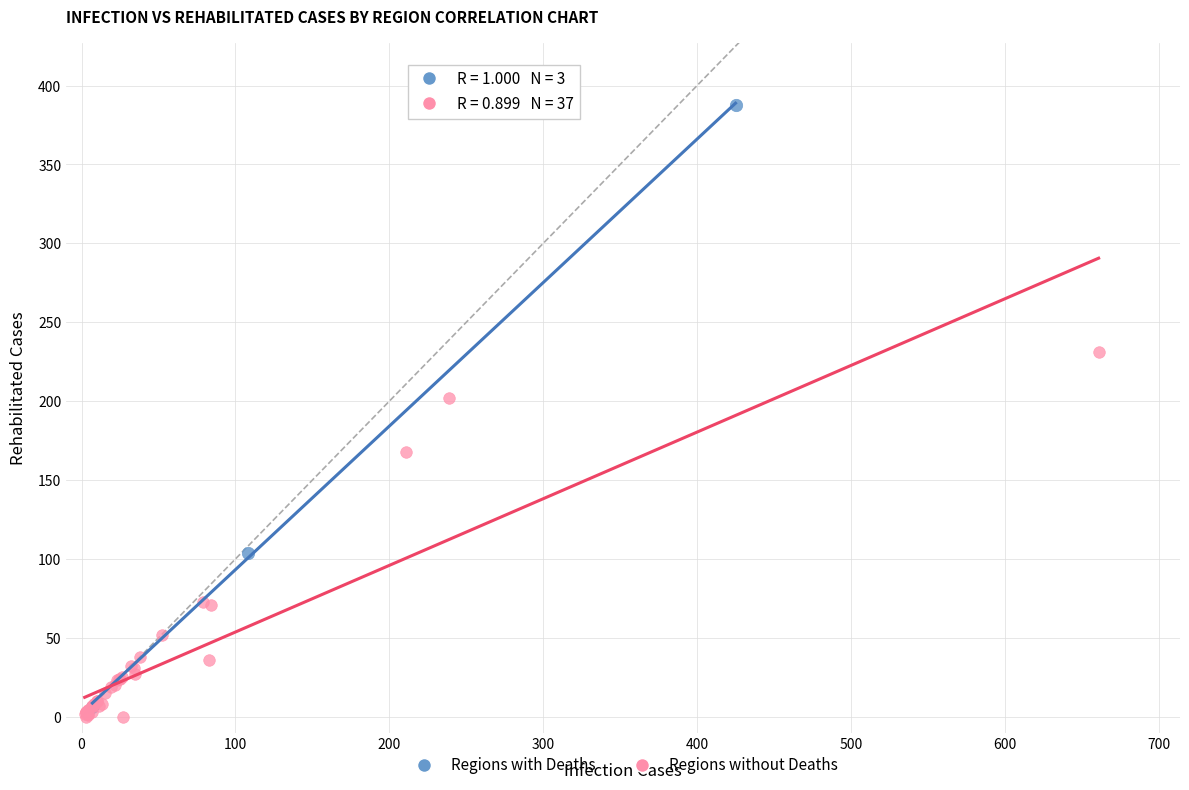

Which series has the widest spread of Y values?

Regions with Deaths